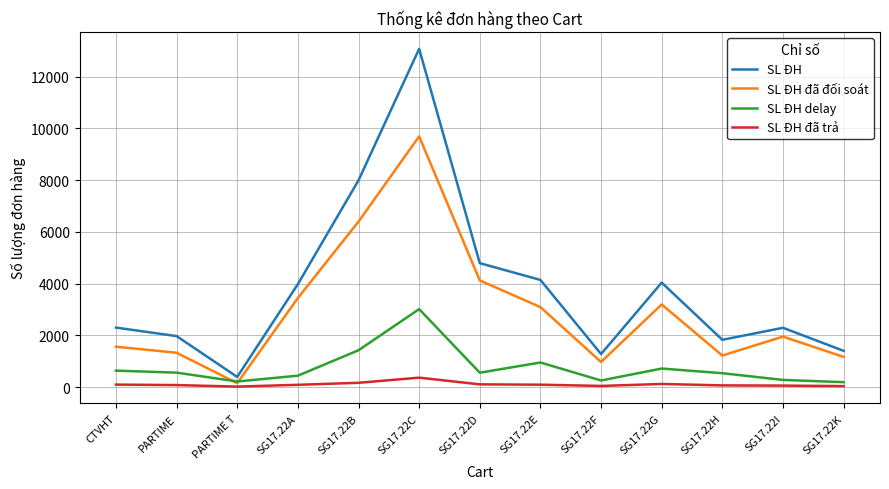

True or false: SL ĐH delay and SL ĐH đã trả intersect in this chart.

False